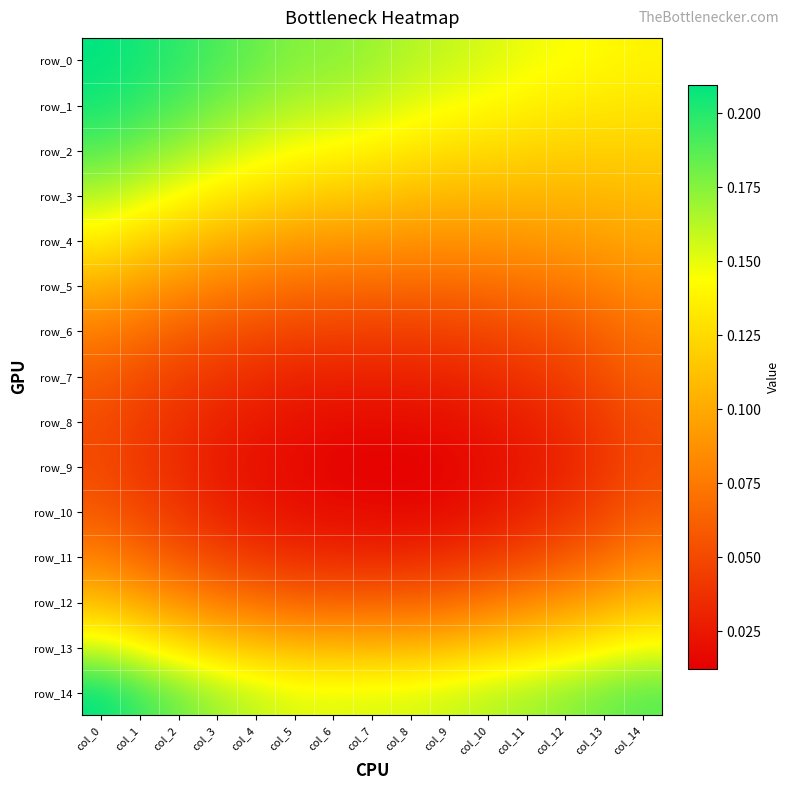

Reading left to right, extract all data points from this chart.

row_0: 0.2	0.2	0.2	0.2	0.2	0.2	0.2	0.2	0.2	0.2	0.2	0.1	0.1	0.1	0.1
row_1: 0.2	0.2	0.2	0.2	0.2	0.2	0.2	0.2	0.2	0.1	0.1	0.1	0.1	0.1	0.1
row_2: 0.2	0.2	0.2	0.2	0.2	0.1	0.1	0.1	0.1	0.1	0.1	0.1	0.1	0.1	0.1
row_3: 0.2	0.2	0.1	0.1	0.1	0.1	0.1	0.1	0.1	0.1	0.1	0.1	0.1	0.1	0.1
row_4: 0.1	0.1	0.1	0.1	0.1	0.1	0.1	0.1	0.1	0.1	0.1	0.1	0.1	0.1	0.1
row_5: 0.1	0.1	0.1	0.1	0.1	0.1	0.1	0.1	0.1	0.1	0.1	0.1	0.1	0.1	0.1
row_6: 0.1	0.1	0.1	0.1	0.1	0.0	0.0	0.0	0.0	0.0	0.0	0.1	0.1	0.1	0.1
row_7: 0.1	0.1	0.0	0.0	0.0	0.0	0.0	0.0	0.0	0.0	0.0	0.0	0.0	0.1	0.1
row_8: 0.1	0.0	0.0	0.0	0.0	0.0	0.0	0.0	0.0	0.0	0.0	0.0	0.0	0.0	0.1
row_9: 0.1	0.0	0.0	0.0	0.0	0.0	0.0	0.0	0.0	0.0	0.0	0.0	0.0	0.0	0.1
row_10: 0.1	0.0	0.0	0.0	0.0	0.0	0.0	0.0	0.0	0.0	0.0	0.0	0.0	0.0	0.1
row_11: 0.1	0.1	0.1	0.0	0.0	0.0	0.0	0.0	0.0	0.0	0.0	0.0	0.1	0.1	0.1
row_12: 0.1	0.1	0.1	0.1	0.1	0.1	0.1	0.1	0.1	0.1	0.1	0.1	0.1	0.1	0.1
row_13: 0.2	0.1	0.1	0.1	0.1	0.1	0.1	0.1	0.1	0.1	0.1	0.1	0.1	0.1	0.1
row_14: 0.2	0.2	0.2	0.2	0.2	0.2	0.2	0.2	0.2	0.2	0.2	0.2	0.2	0.2	0.2